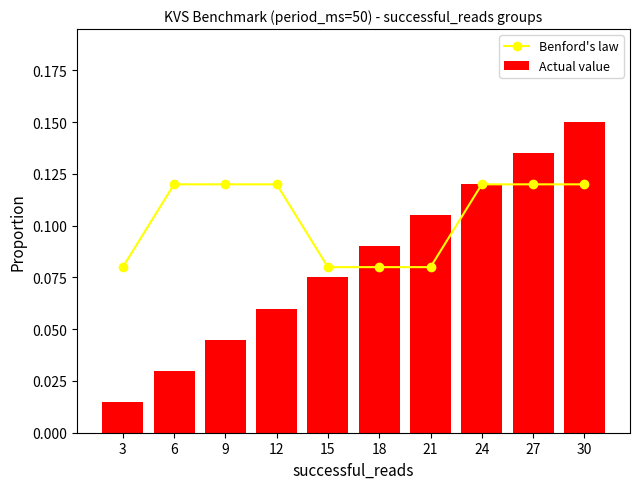

At which category is the sum across all series the highest?

30